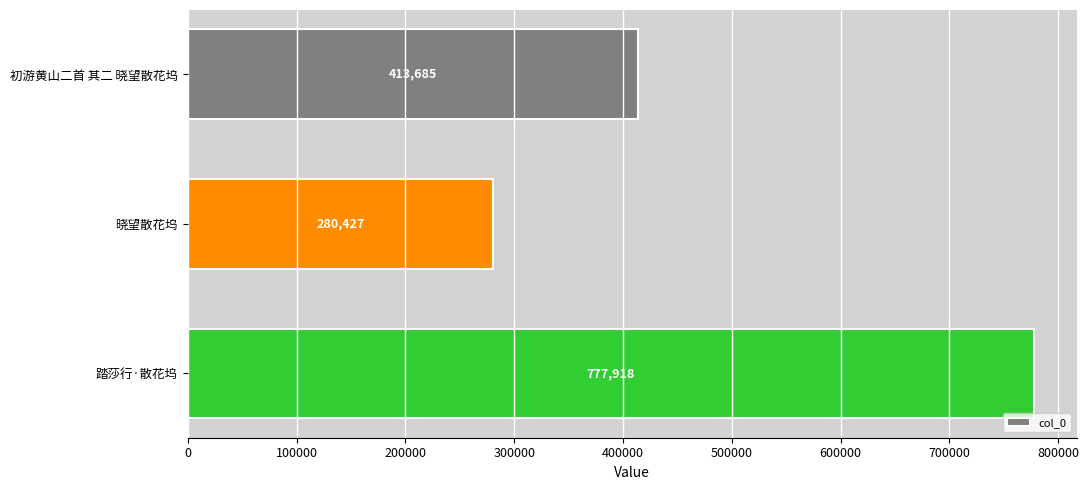

What is the ratio of the value at 初游黄山二首 其二 晓望散花坞 to the value at 晓望散花坞?

1.5